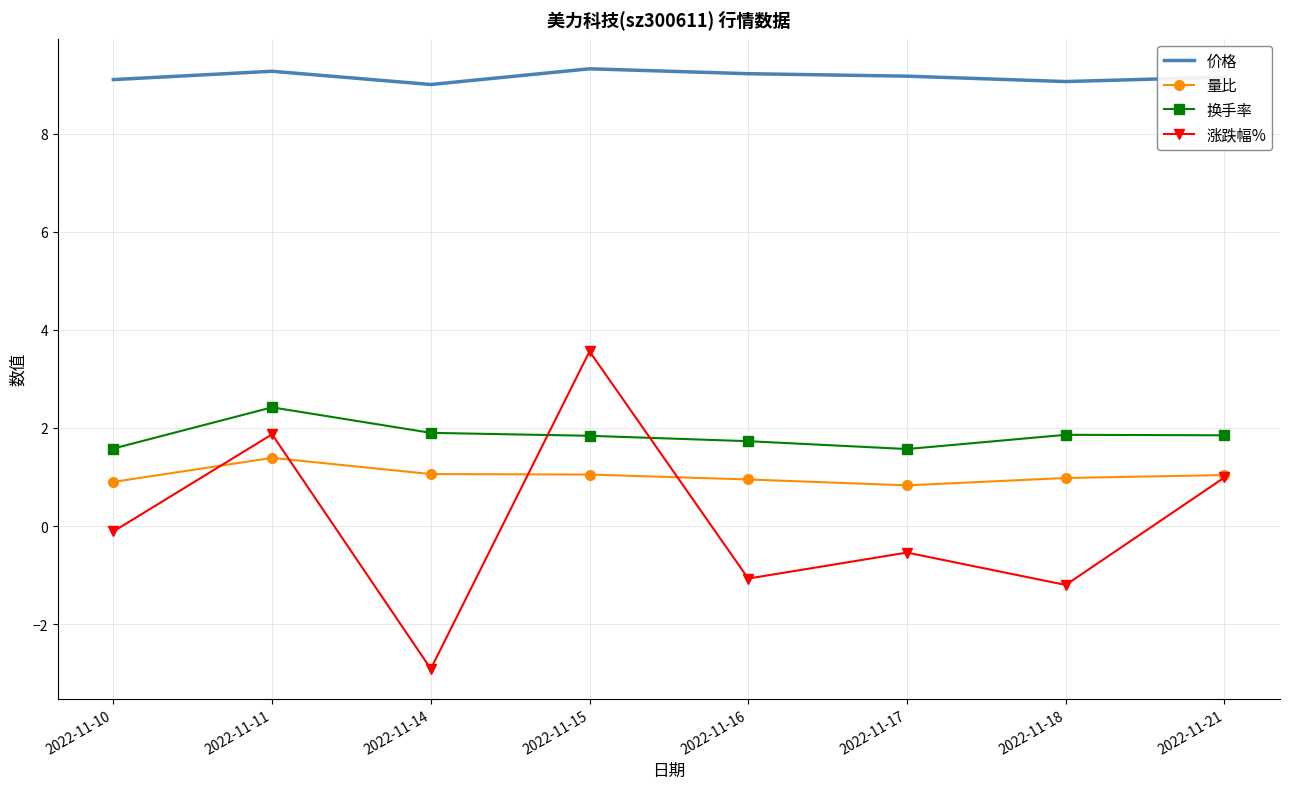

Which series changed the most between 2022-11-15 and 2022-11-16?

涨跌幅%